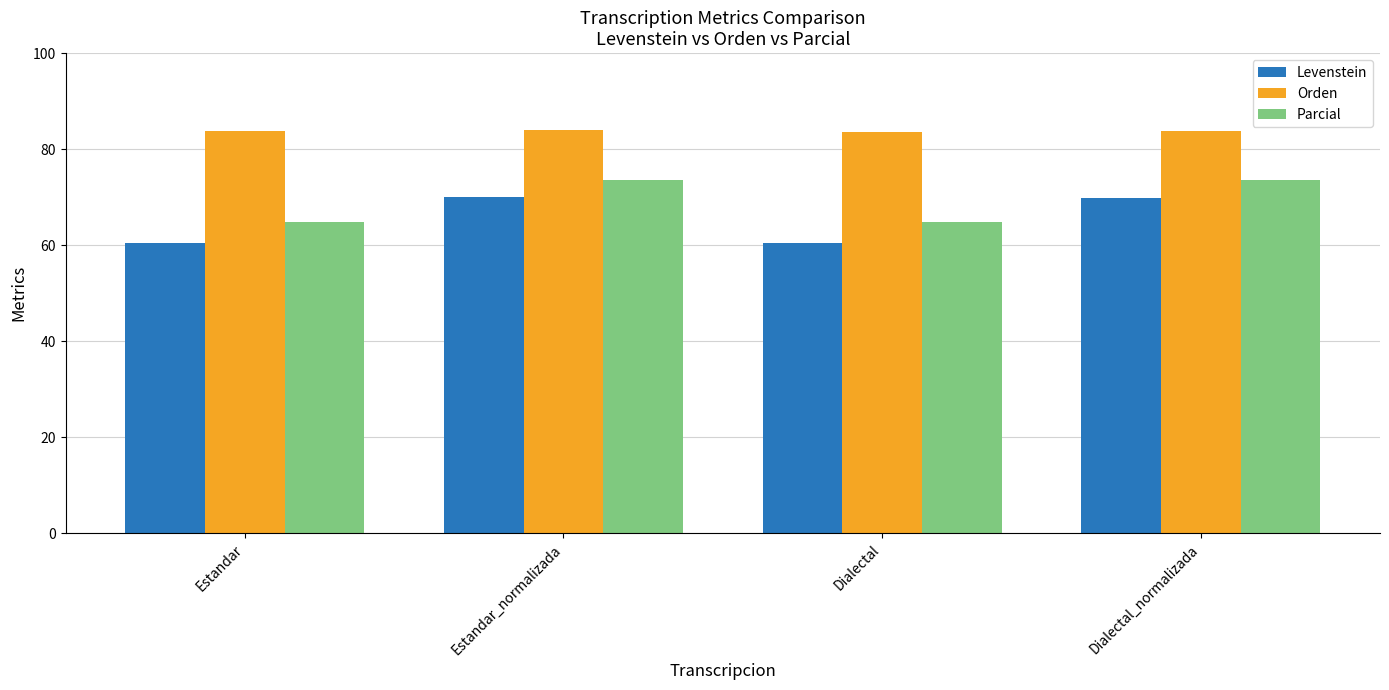

Does the chart contain any negative values?

No